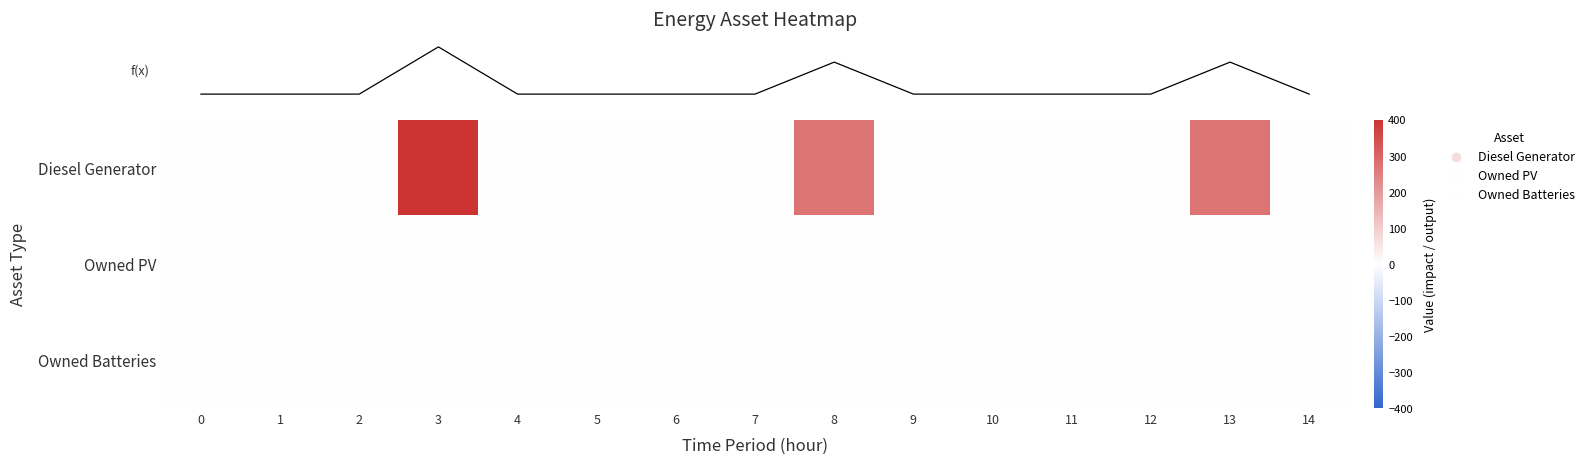

Which has a higher value, 6 or 4?

6